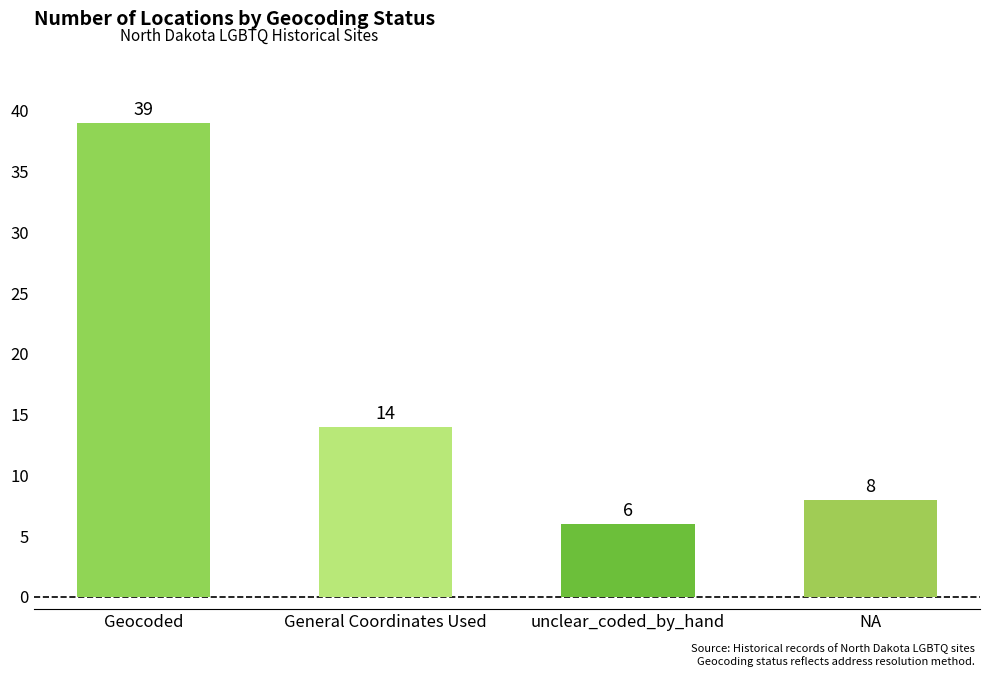

Rank the categories by value from lowest to highest.

unclear_coded_by_hand, NA, General Coordinates Used, Geocoded